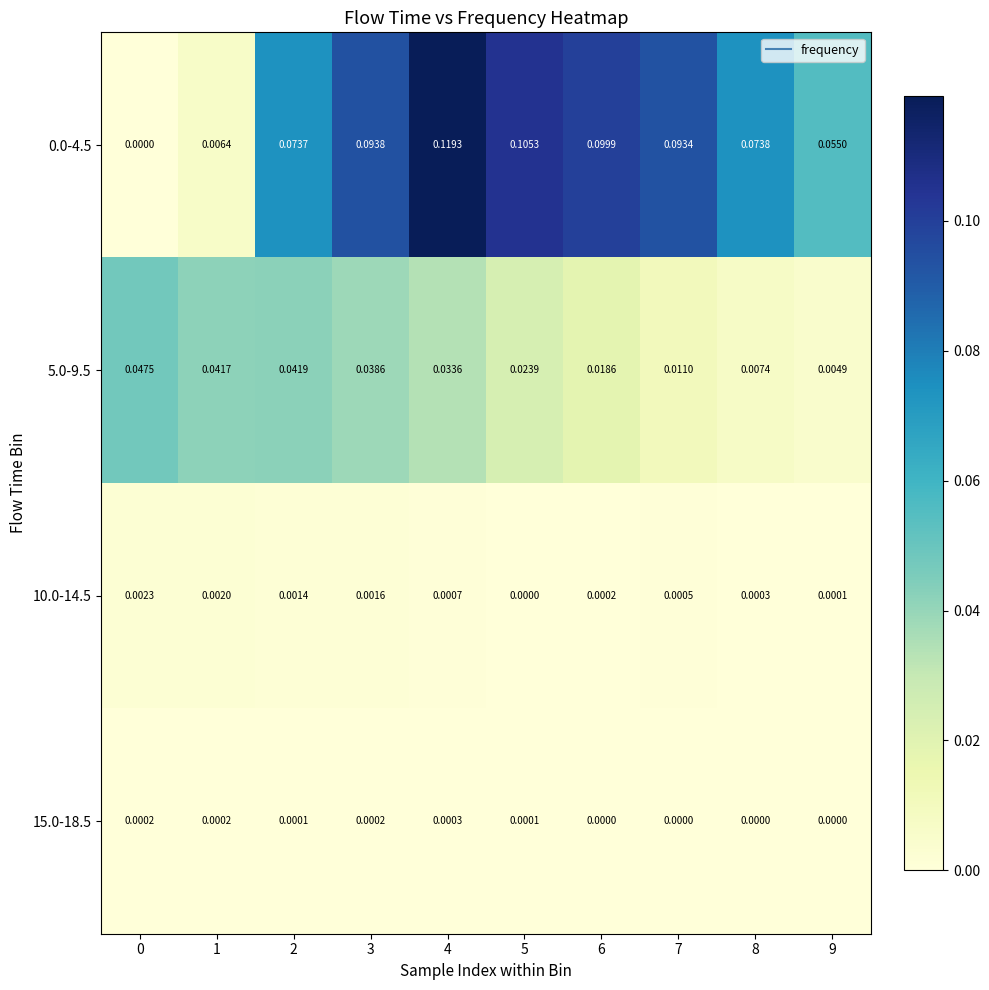

What is the maximum value shown in the chart?

0.1